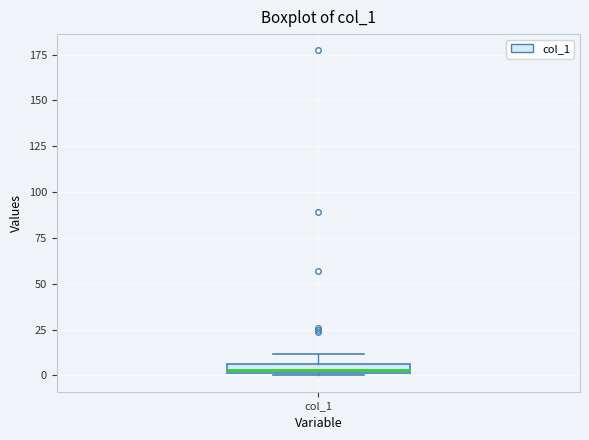

Where is the lower edge of the box for col_1 on the y-axis? The values are not printed on the chart, so give them approximately, as read against the axis.

0